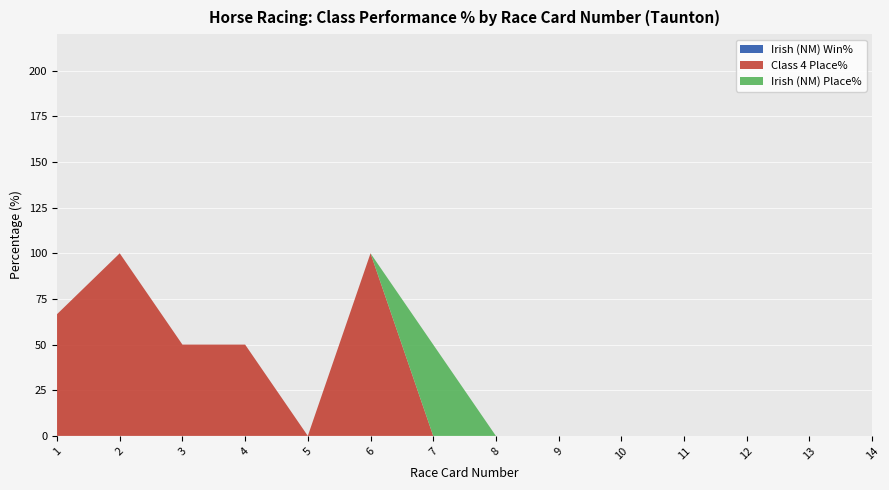

Reading left to right, extract all data points from this chart.

Irish (NM) Win%: 1=0.0	2=0.0	3=0.0	4=0.0	5=0.0	6=0.0	7=0.0	8=0.0	9=0.0	10=0.0	11=0.0	12=0.0	13=0.0	14=0.0
Class 4 Place%: 1=66.7	2=100.0	3=50.0	4=50.0	5=0.0	6=100.0	7=0.0	8=0.0	9=0.0	10=0.0	11=0.0	12=0.0	13=0.0	14=0.0
Irish (NM) Place%: 1=0.0	2=0.0	3=0.0	4=0.0	5=0.0	6=0.0	7=50.0	8=0.0	9=0.0	10=0.0	11=0.0	12=0.0	13=0.0	14=0.0